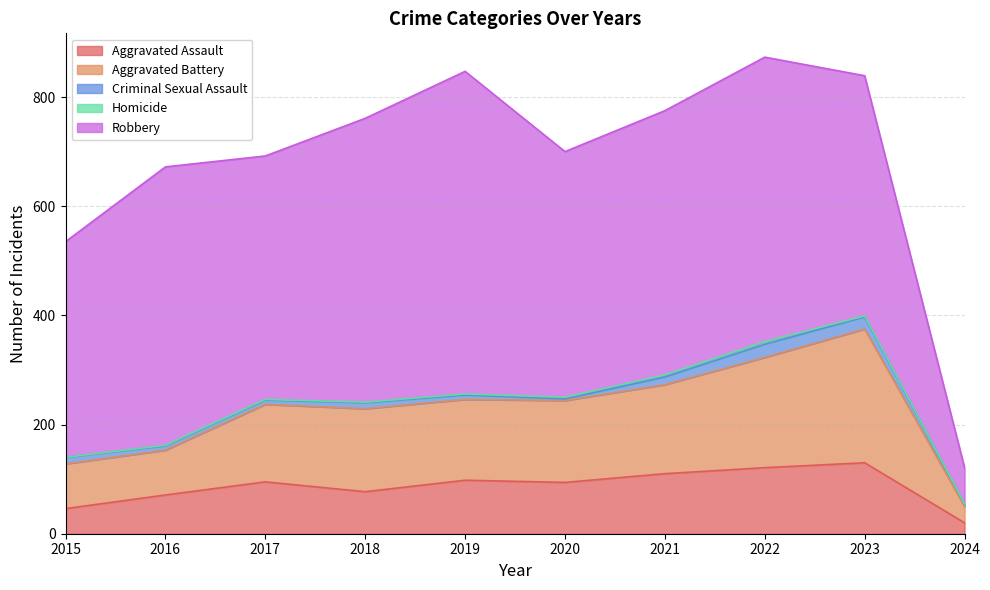

True or false: Aggravated Battery and Aggravated Assault cross at least once.

False